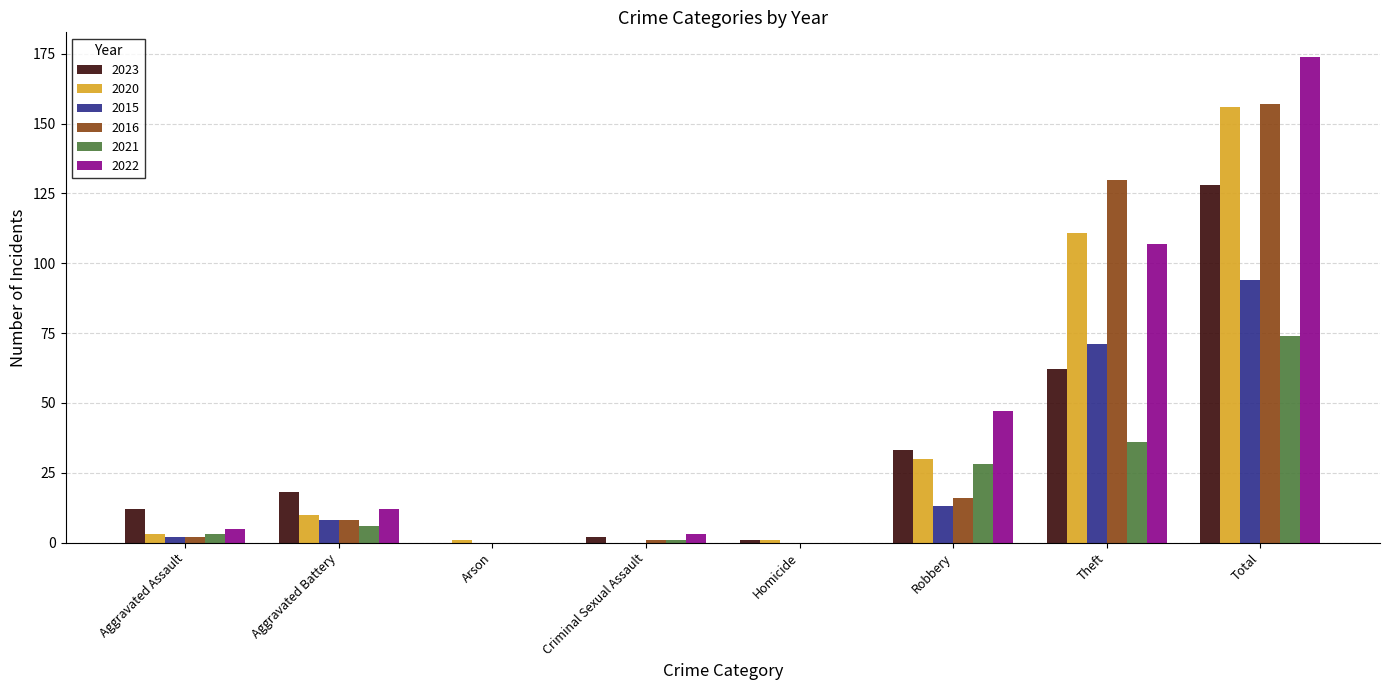

Is it true that 2023 equals 18 at Aggravated Battery?

True